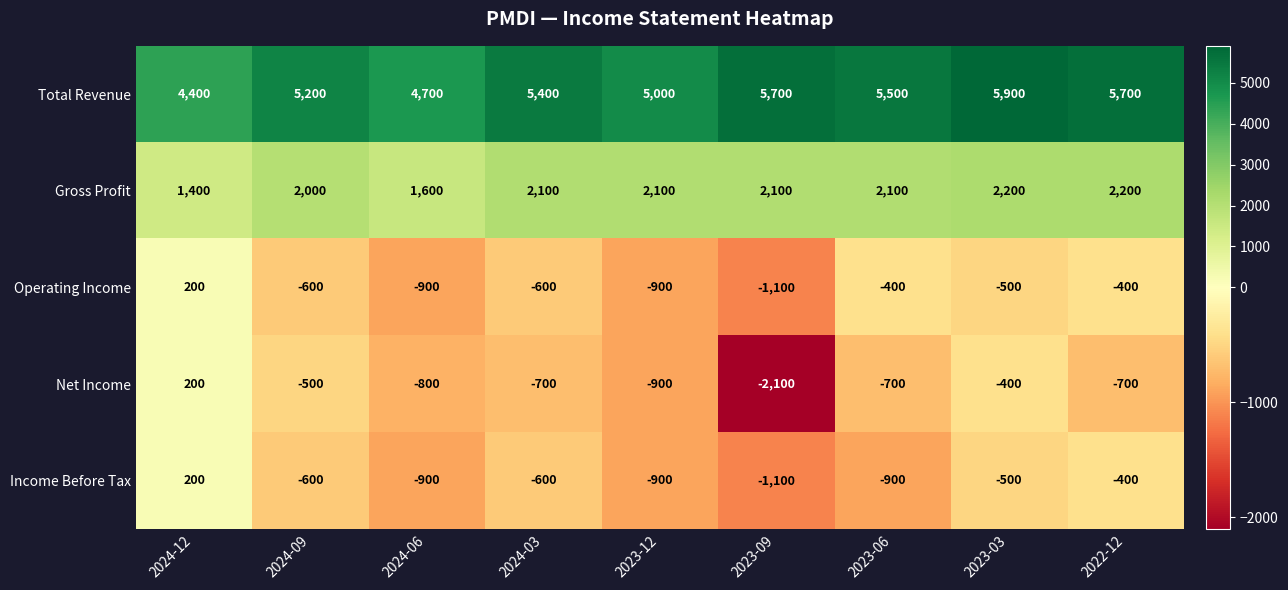

The Gross Profit series shows 2100 at 2024-03. True or false?

True